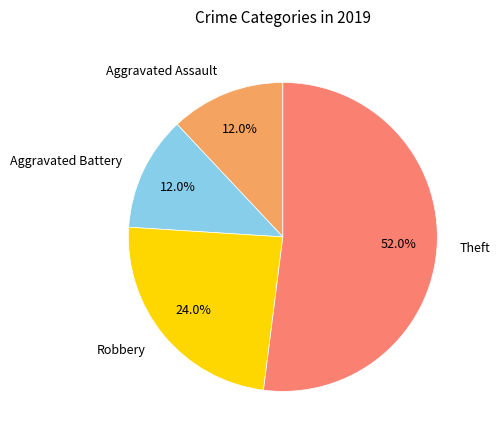

What is the total percentage of Aggravated Battery and Theft?

64.0%